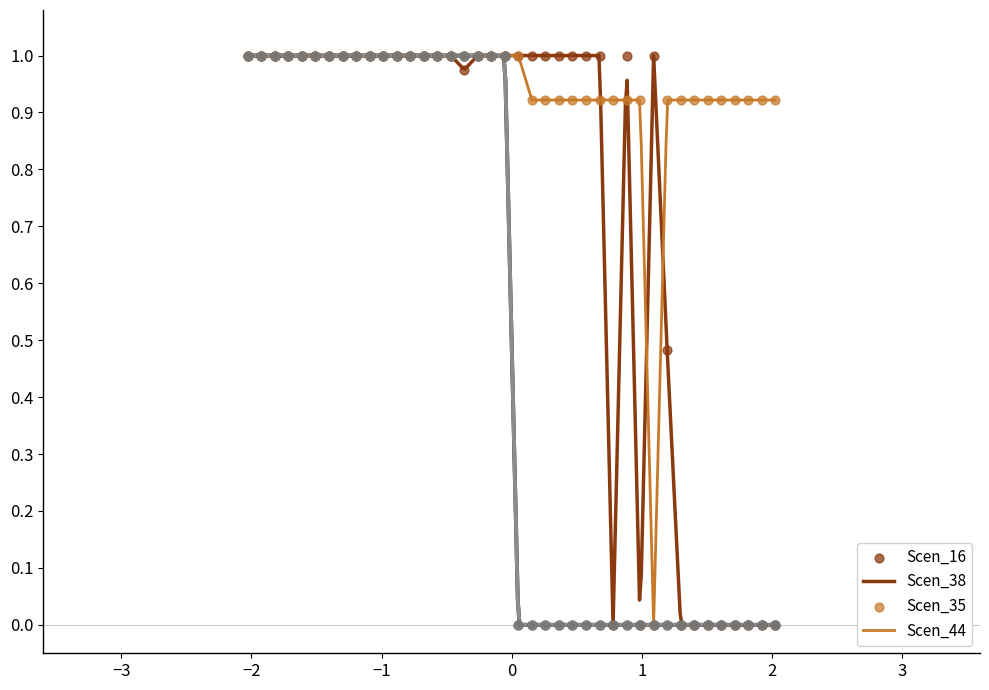

Which series contains the highest Y value?

Scen_16